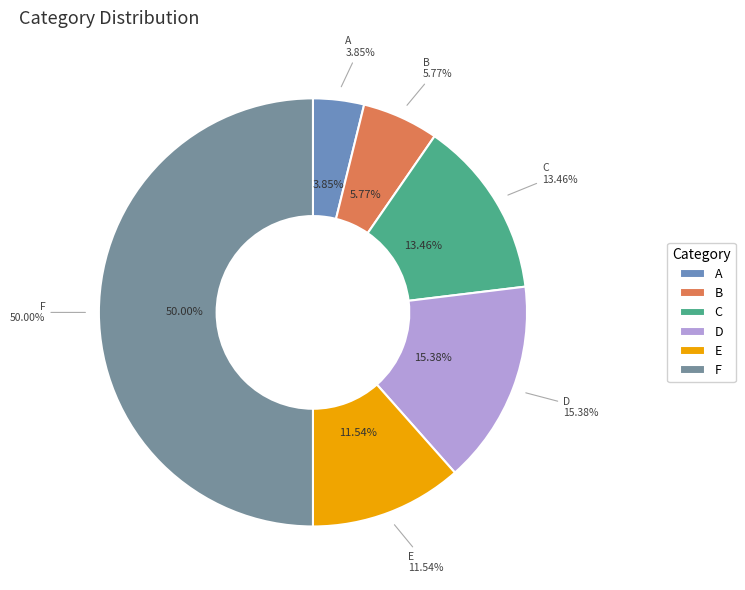

What percentage is the F slice, to the nearest percent?

50%